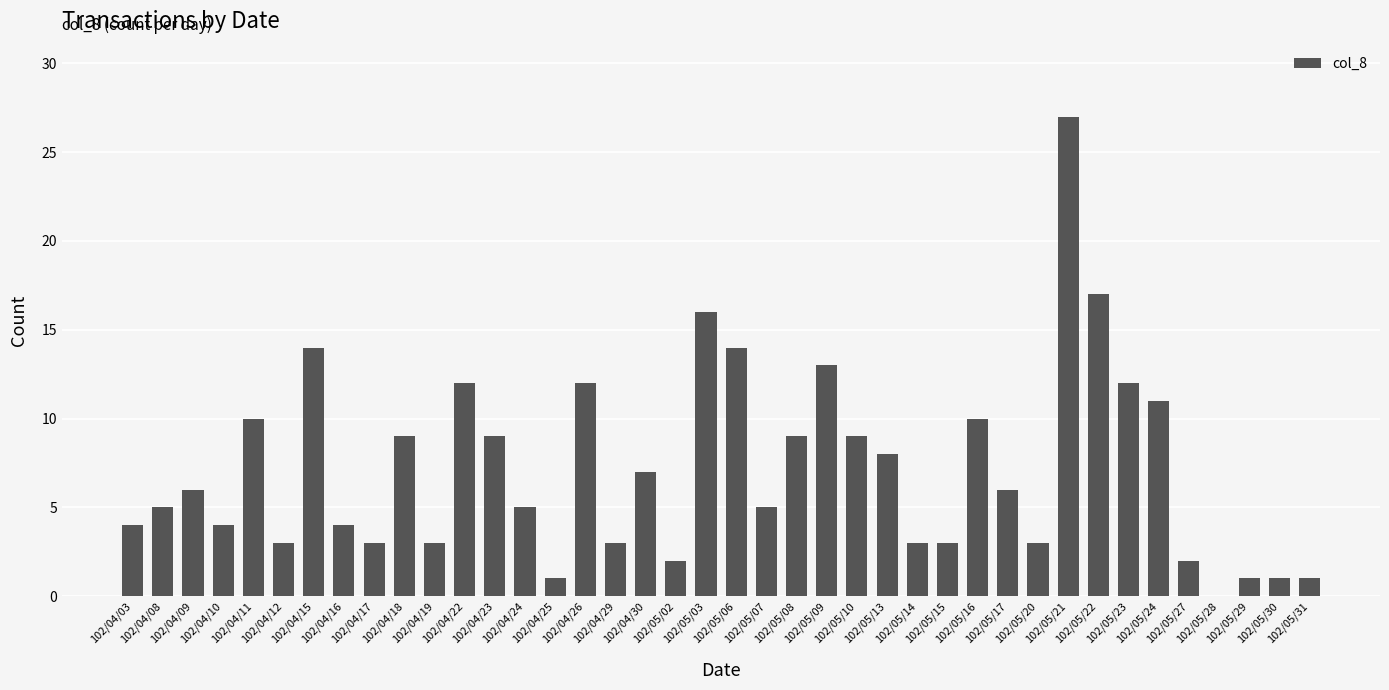

What is the maximum value shown in the chart?

27